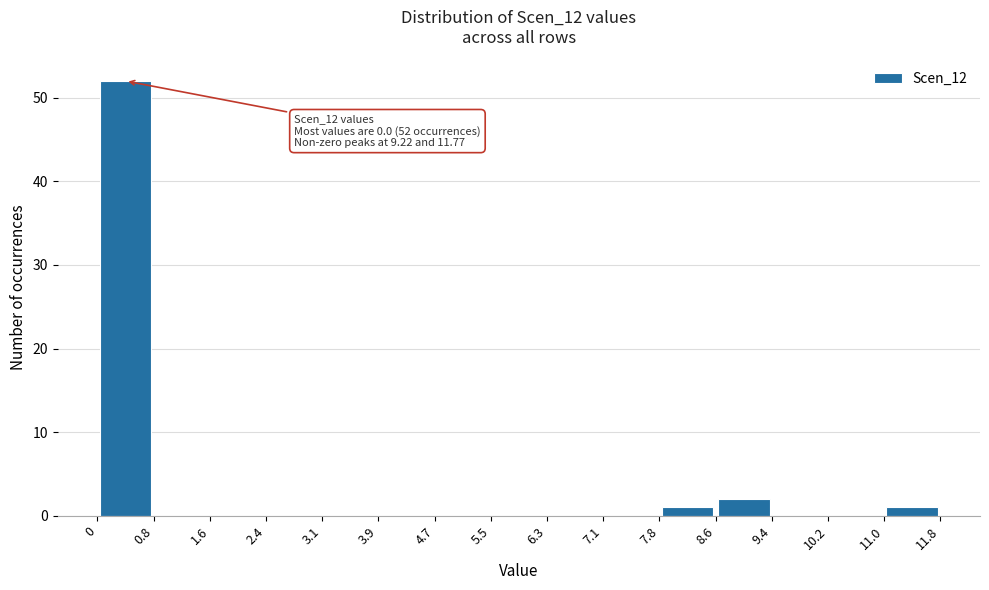

Over which range of the x-axis is the bar tallest?

0 to 0.8